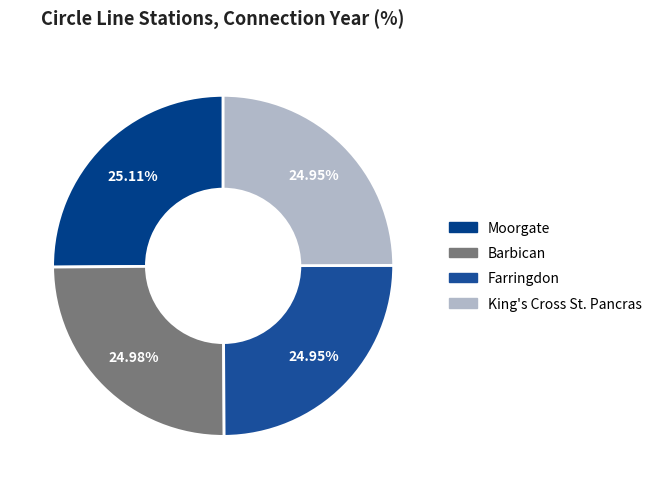

To the nearest percent, what percentage of the pie is Moorgate?

25%